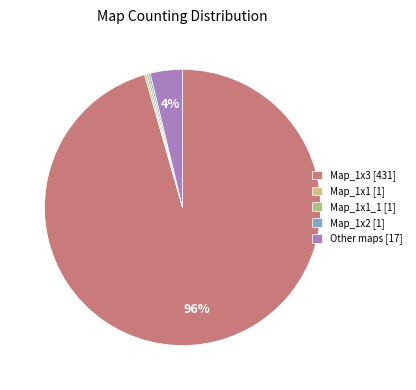

Which slice is the largest?

Map_1x3 [431]